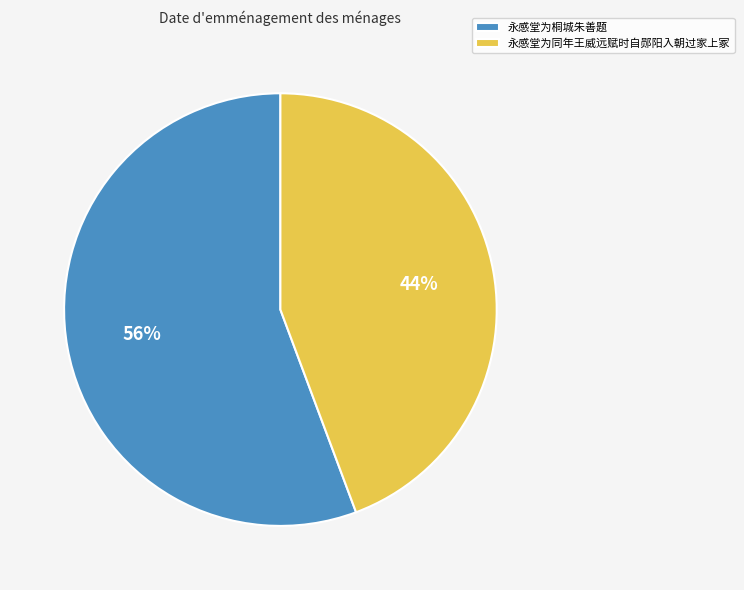

Combined, do 永感堂为同年王威远赋时自郧阳入朝过家上冢 and 永感堂为桐城朱善题 account for over 50%?

Yes